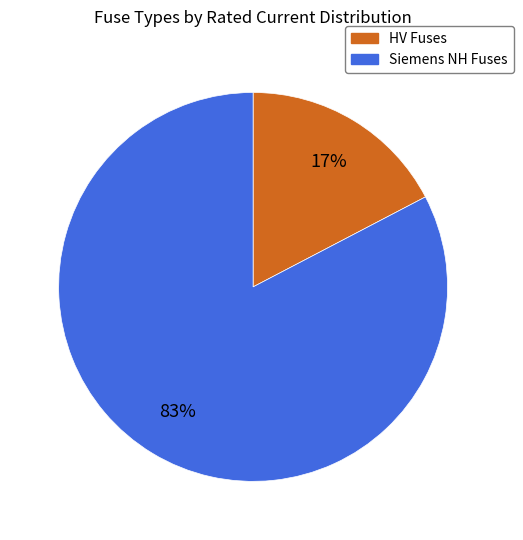

Is there a majority slice in this chart?

Yes